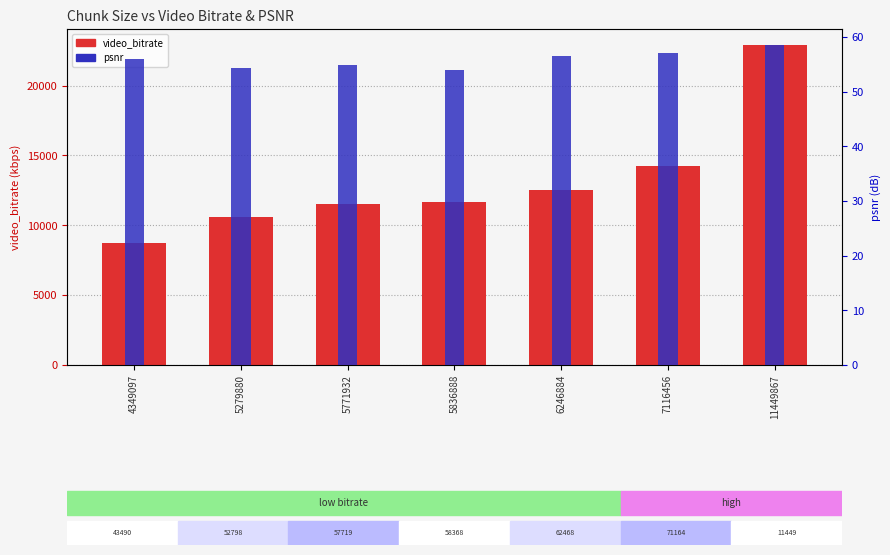

What is the smallest value displayed?

54.1